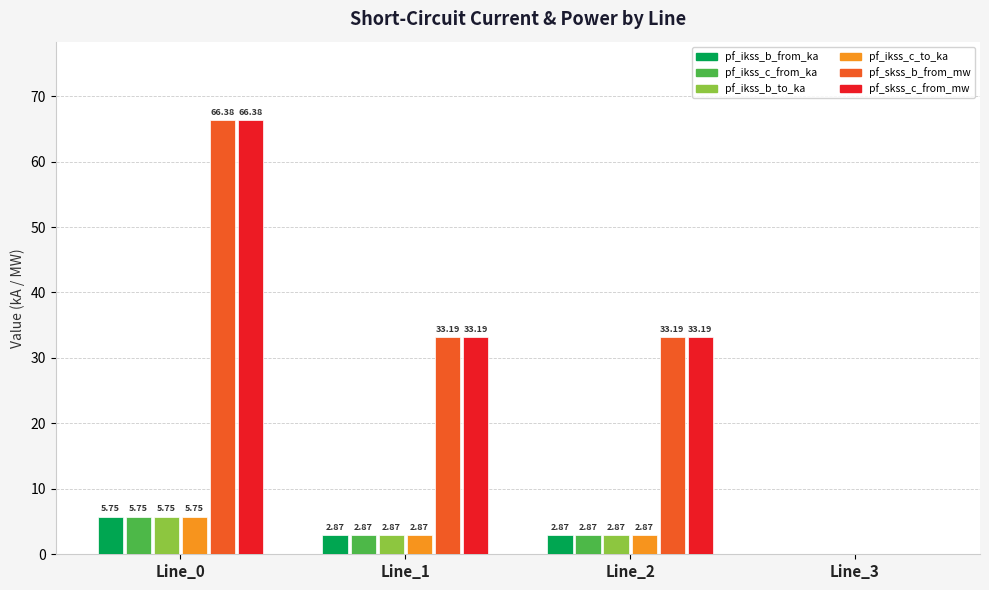

What is the total value across all series at Line_1?

77.9